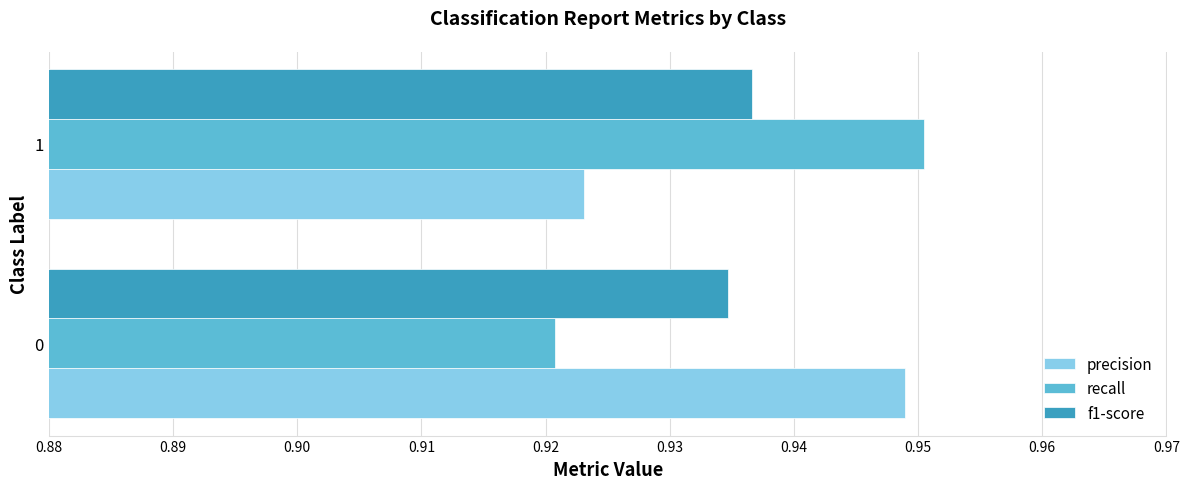

Rank the series by their maximum value, from highest to lowest.

recall, precision, f1-score